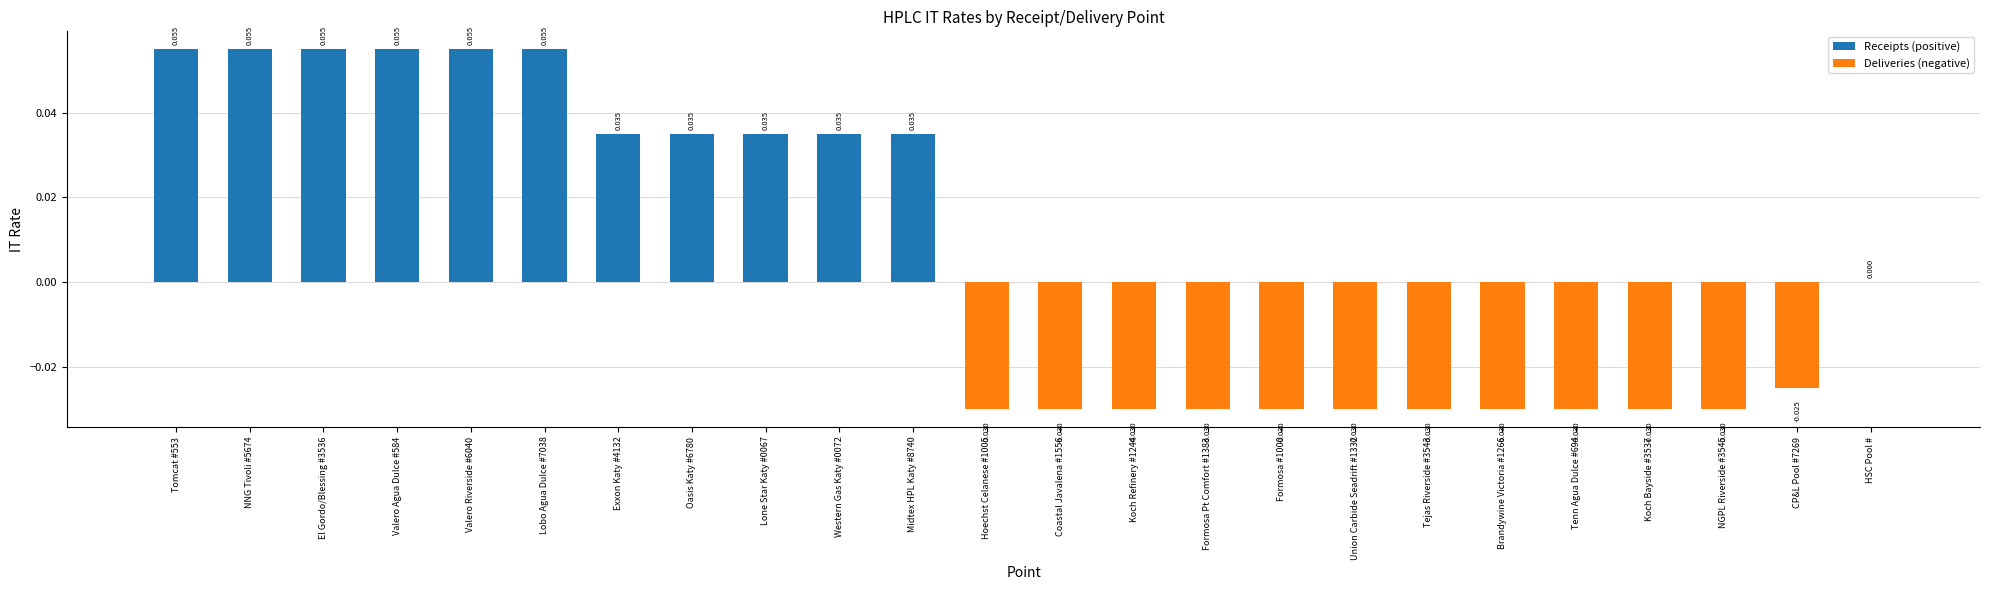

At which label is the value closest to 0?

HSC Pool #